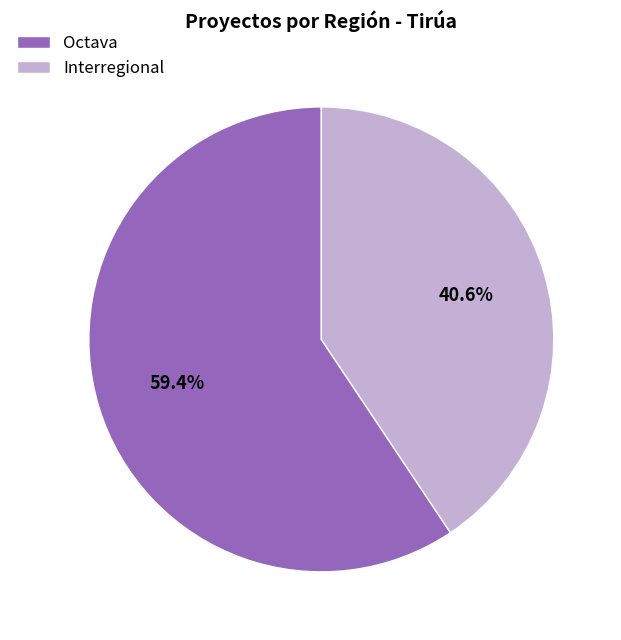

Rank the categories by value from highest to lowest.

Octava, Interregional